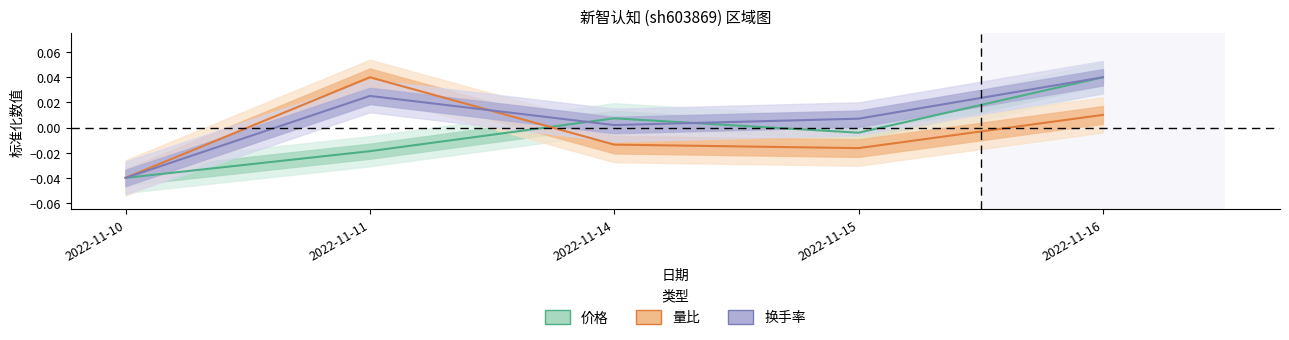

How many categories are shown in the chart?

5